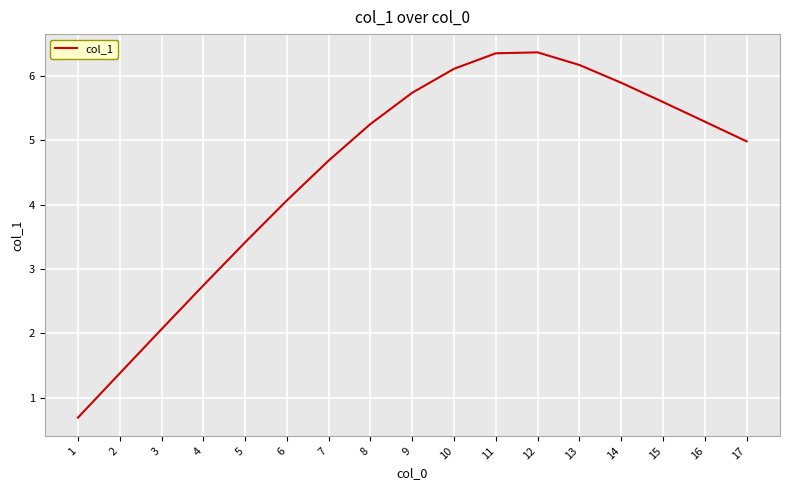

What is the approximate value at 11?

6.4